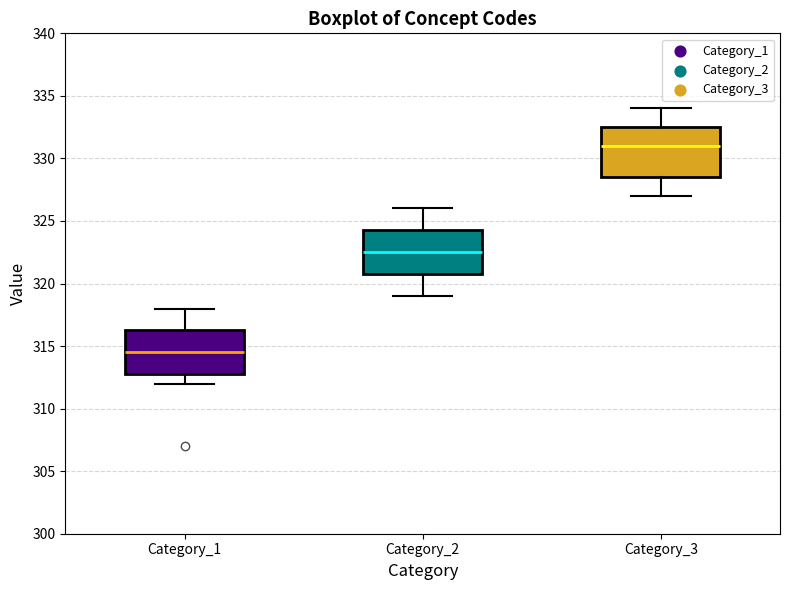

Reading left to right, read every box against the y-axis: the position of its median line, the range the box covers, and the ends of its whiskers. The values are not printed on the chart, so give them approximately, as read against the axis.

Category_1: median 314.5, box 313.0 to 316.5, whiskers 312.0 to 318.0
Category_2: median 322.5, box 321.0 to 324.5, whiskers 319.0 to 326.0
Category_3: median 331.0, box 328.5 to 332.5, whiskers 327.0 to 334.0